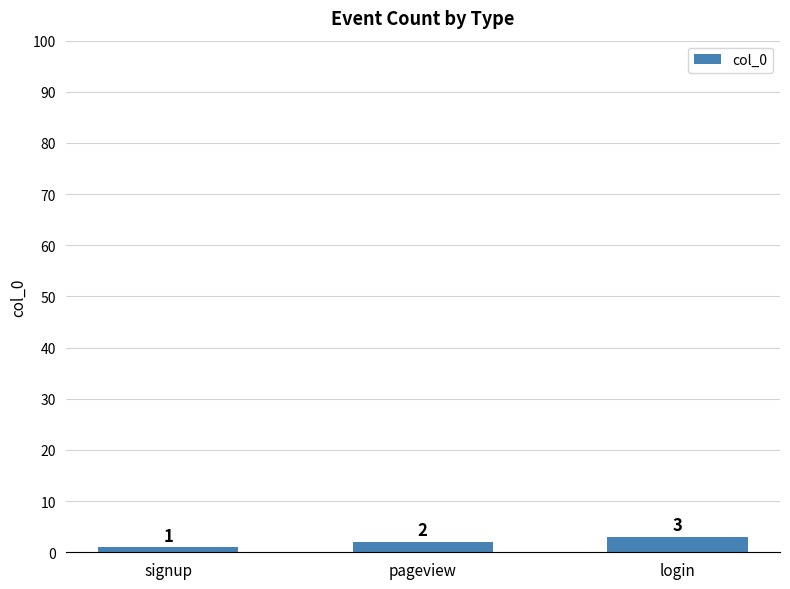

Count the values in the range 1 to 3.

3